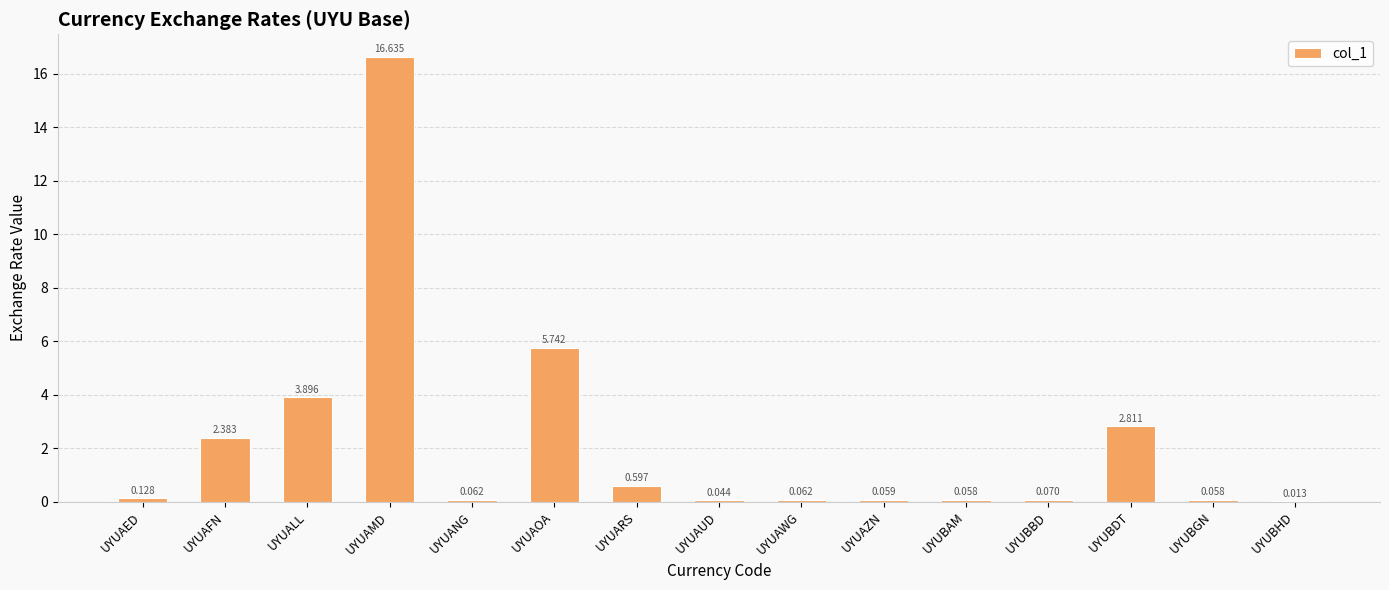

Between UYUAWG and UYUAMD, which is larger?

UYUAMD